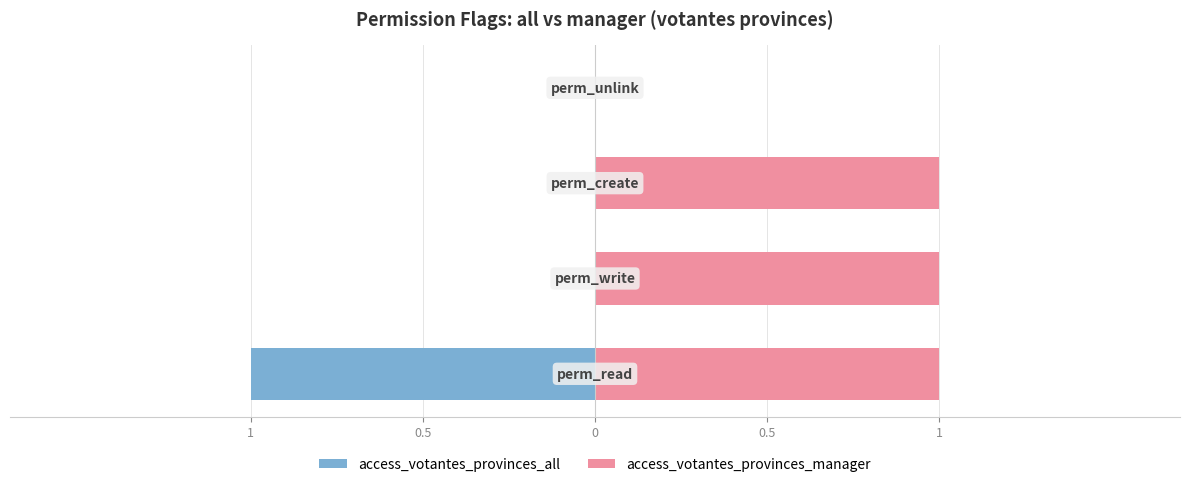

How many values in the access_votantes_provinces_manager series are below 1?

1